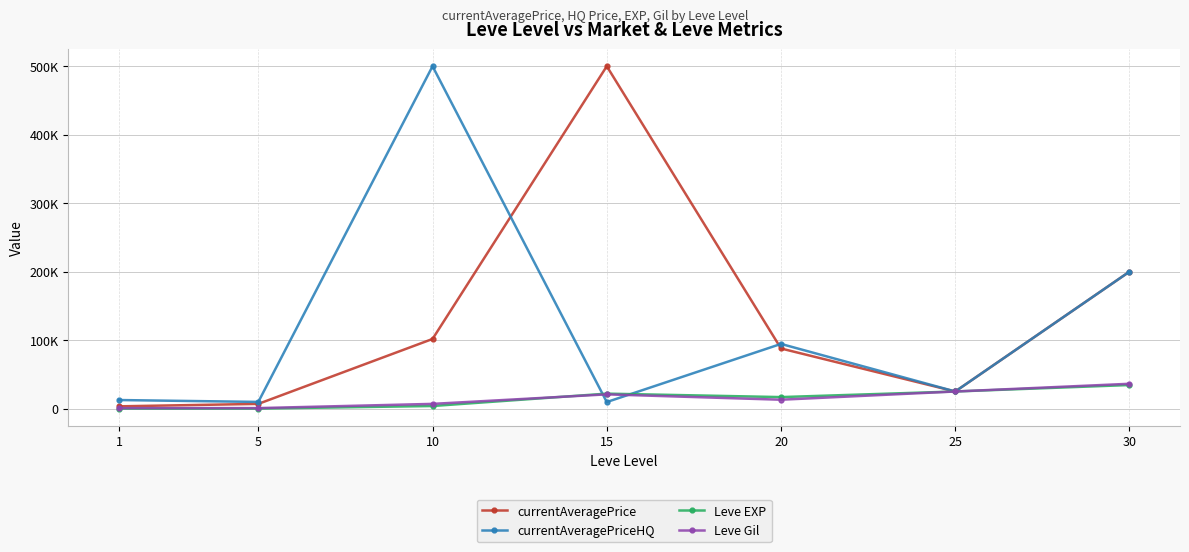

What is the value of the currentAveragePrice point at the 2nd from the left?

6876.0